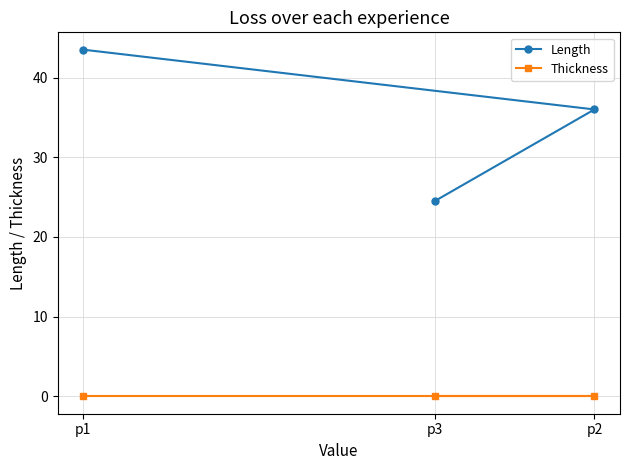

What is the value of the Length point at the 2nd from the left?

24.5